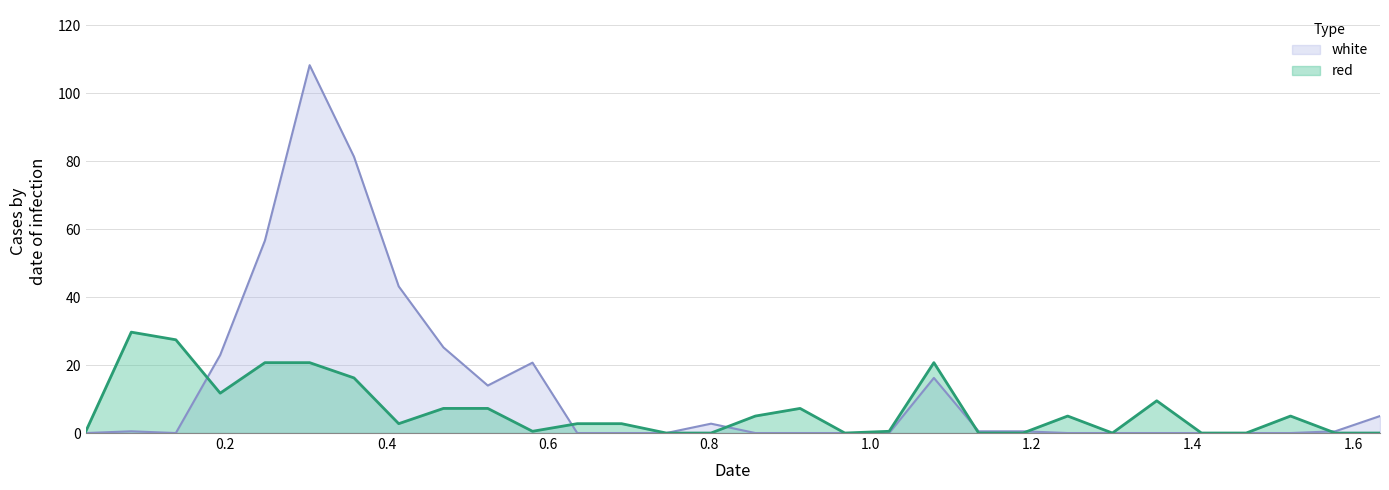

Reading right to left, transcribe all the data shown in this chart.

red: 0.0	0.0	5.0	0.0	0.0	9.5	0.0	5.0	0.0	0.0	20.7	0.5	0.0	7.2	5.0	0.0	0.0	2.8	2.8	0.5	7.2	7.2	2.8	16.2	20.7	20.7	11.7	27.4	29.7	0.5
white: 5.0	0.5	0.0	0.0	0.0	0.0	0.0	0.0	0.5	0.5	16.2	0.0	0.0	0.0	0.0	2.8	0.0	0.0	0.0	20.7	14.0	25.2	43.1	81.3	108.2	56.6	22.9	0.0	0.5	0.0